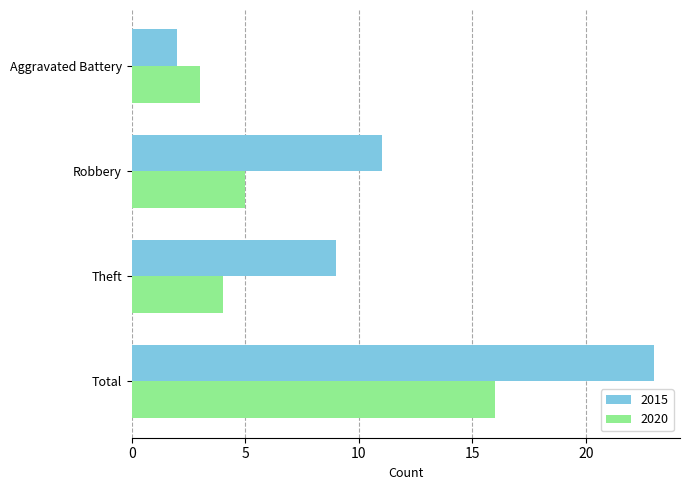

List the labels in order of 2020 value, largest first.

Total, Robbery, Theft, Aggravated Battery